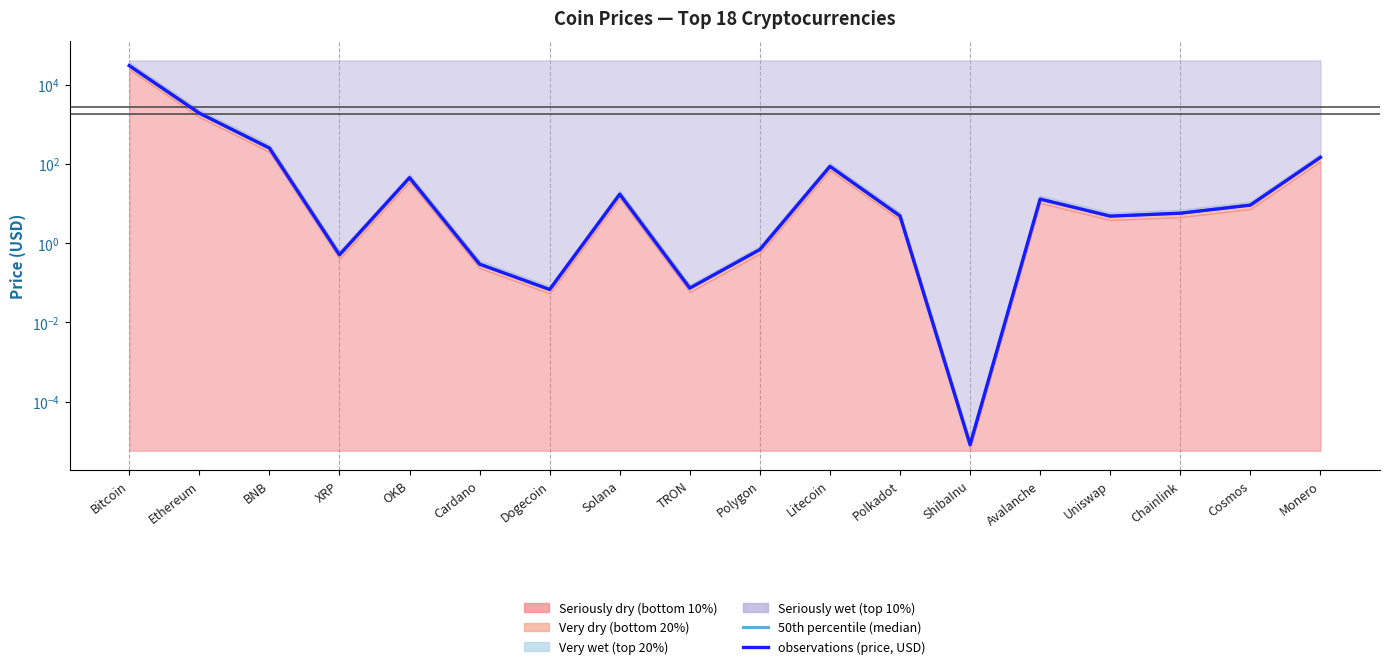

Where is the first local maximum for observations (price, USD)?

OKB